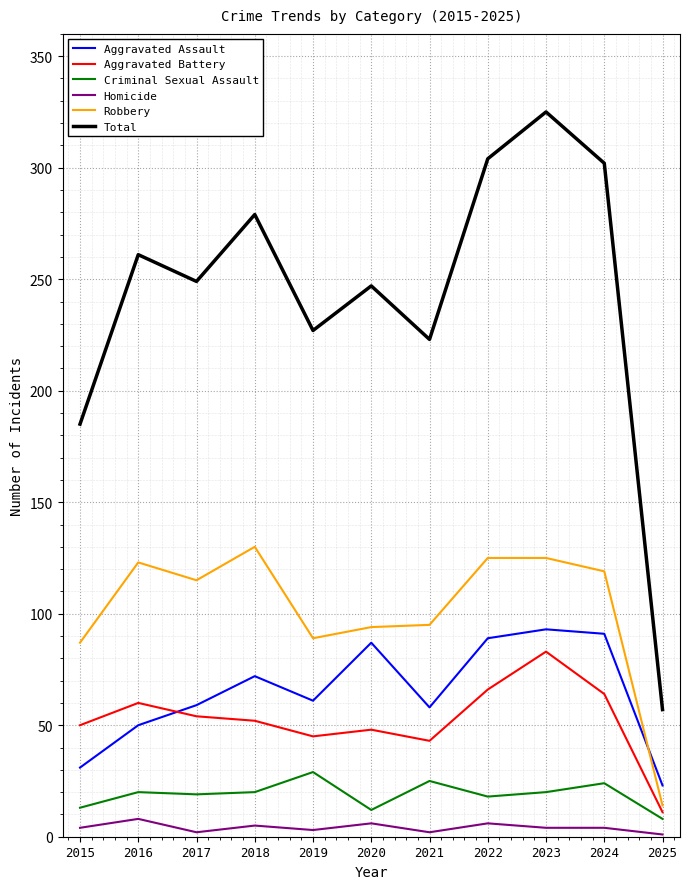

What value does the Robbery series have at 2019, to the nearest 5?

90